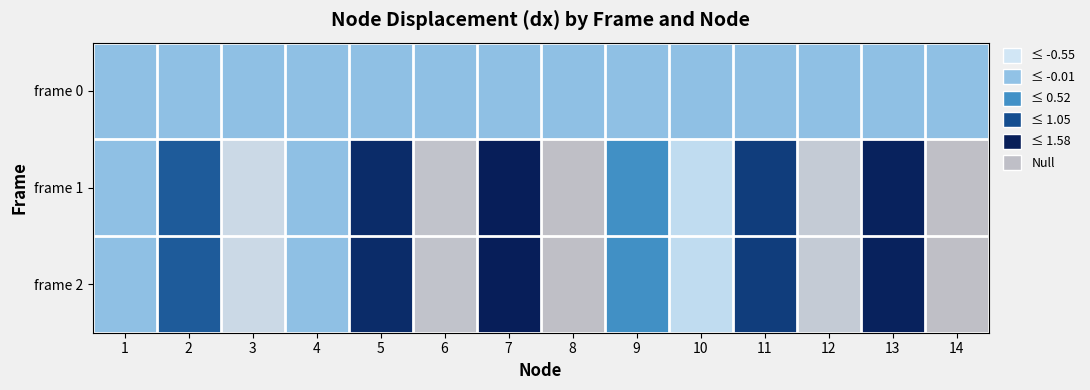

At which category is the sum across all series the highest?

7